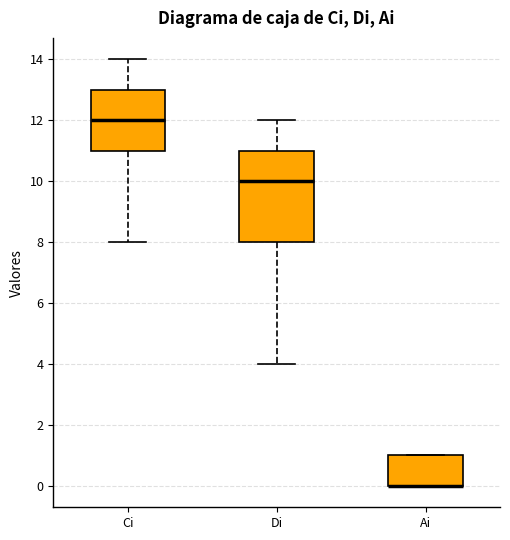

Reading left to right, read every box against the y-axis: the position of its median line, the range the box covers, and the ends of its whiskers. The values are not printed on the chart, so give them approximately, as read against the axis.

Ci: median 12, box 11 to 13, whiskers 8 to 14
Di: median 10, box 8 to 11, whiskers 4 to 12
Ai: median 0 (drawn on the box's lower edge), box 0 to 1, whiskers 0 to 1